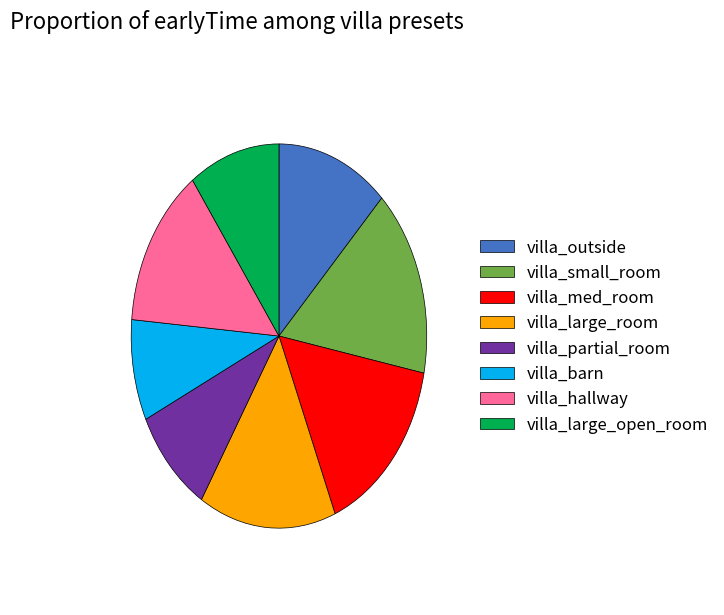

What is the smallest slice in the pie chart?

villa_barn